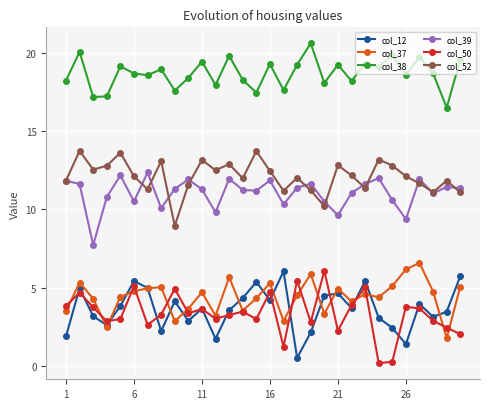

How many series are shown in this chart?

6